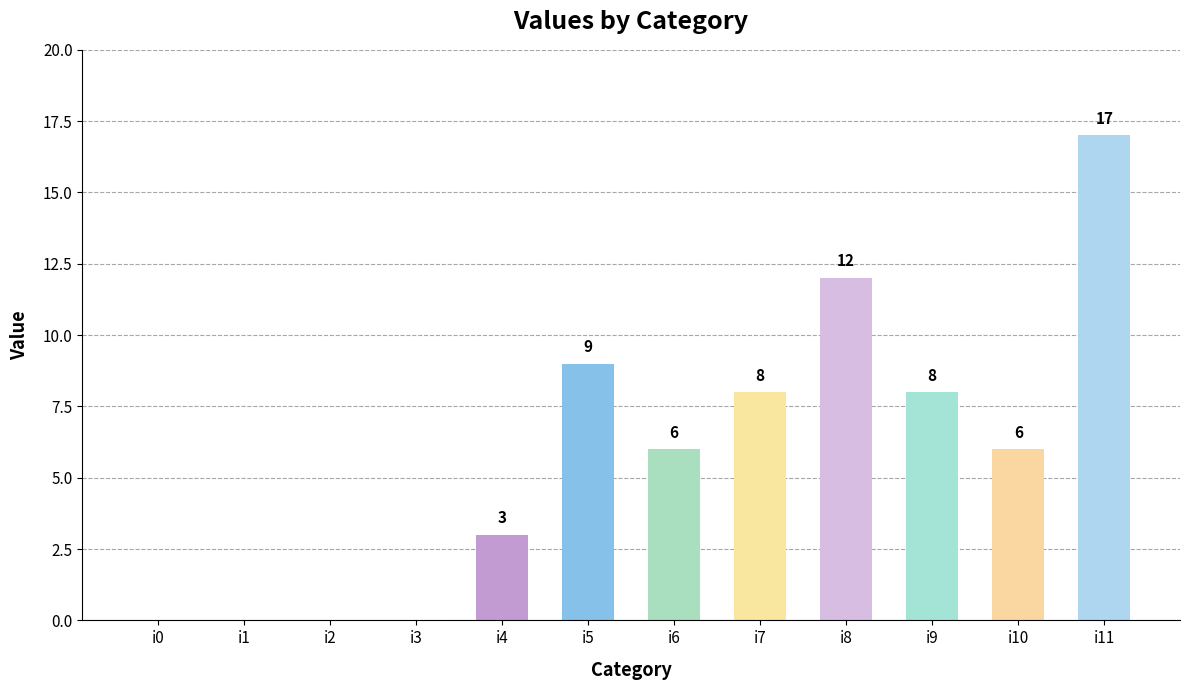

Is it true that the value at i10 is 6?

True